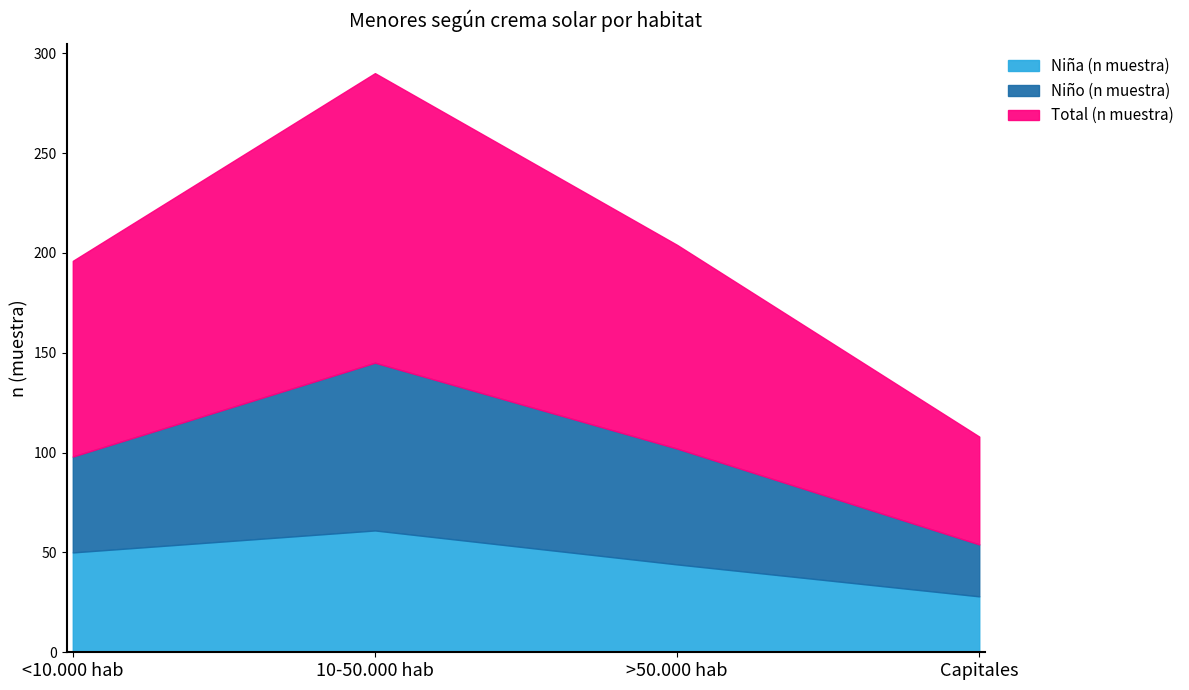

True or false: Niño (n muestra) and Total (n muestra) cross at least once.

False